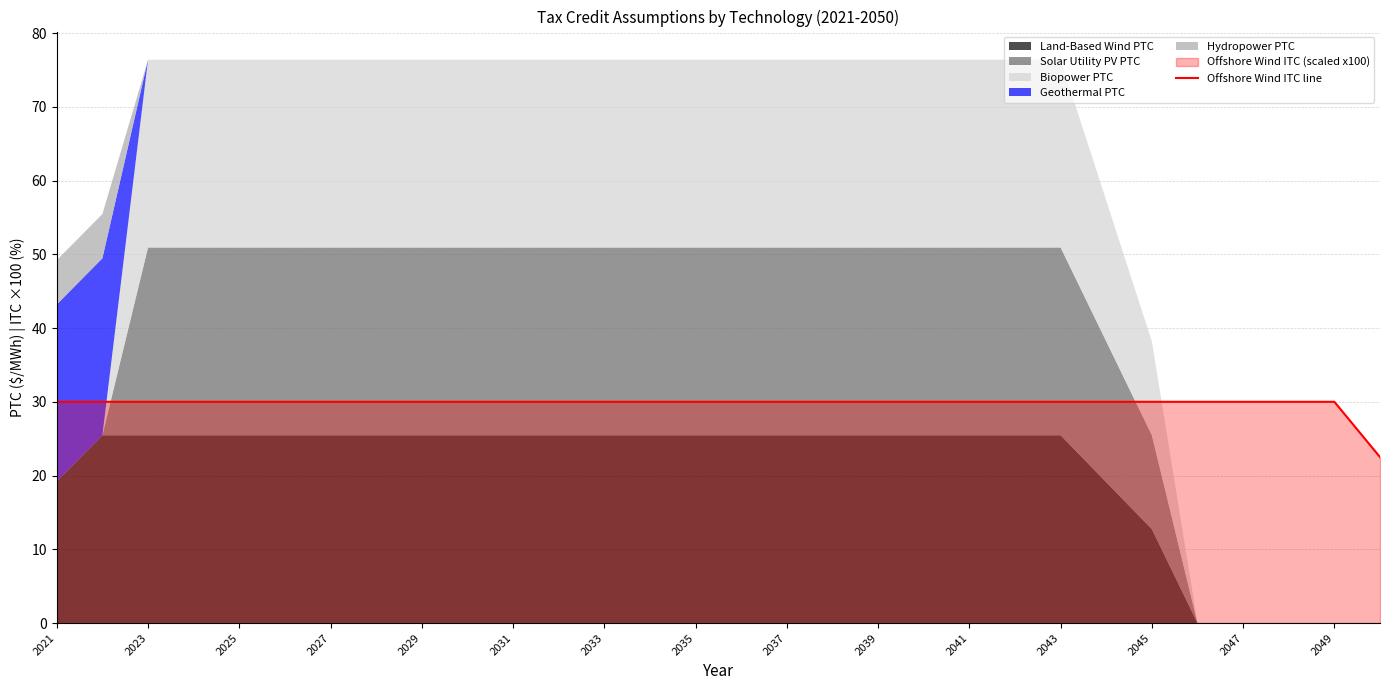

What is the minimum value for Offshore Wind ITC line?

22.5